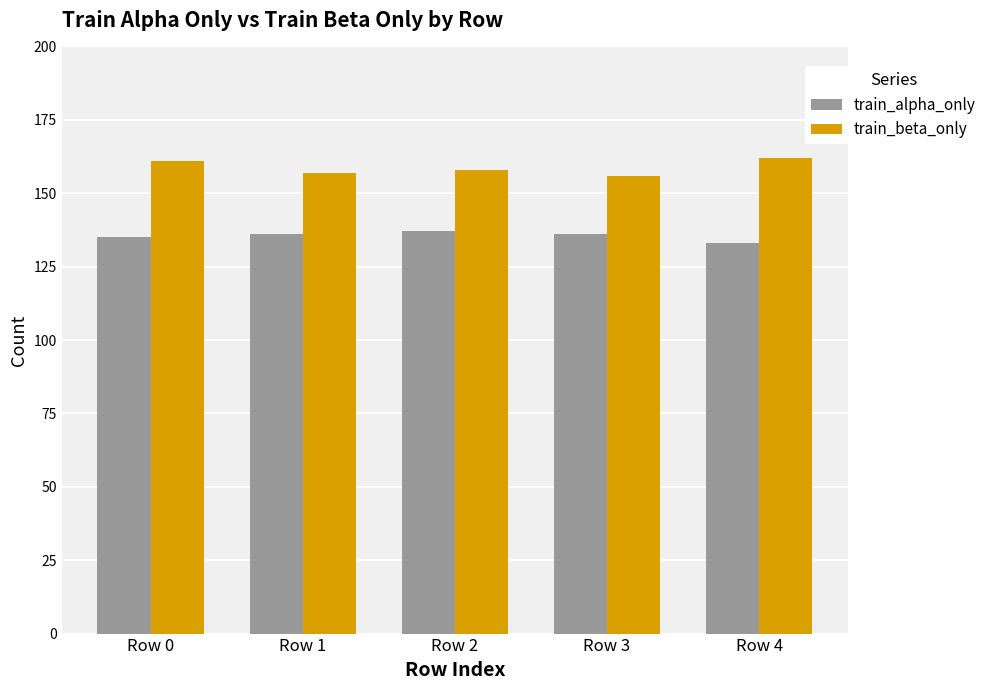

What is the difference between the second highest and minimum values in the train_alpha_only series?

3